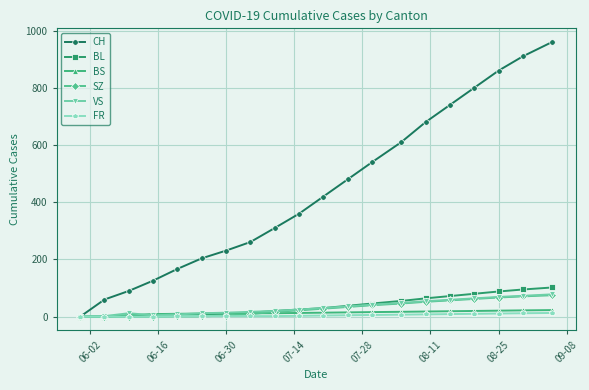

What is the maximum value shown in the chart?

960